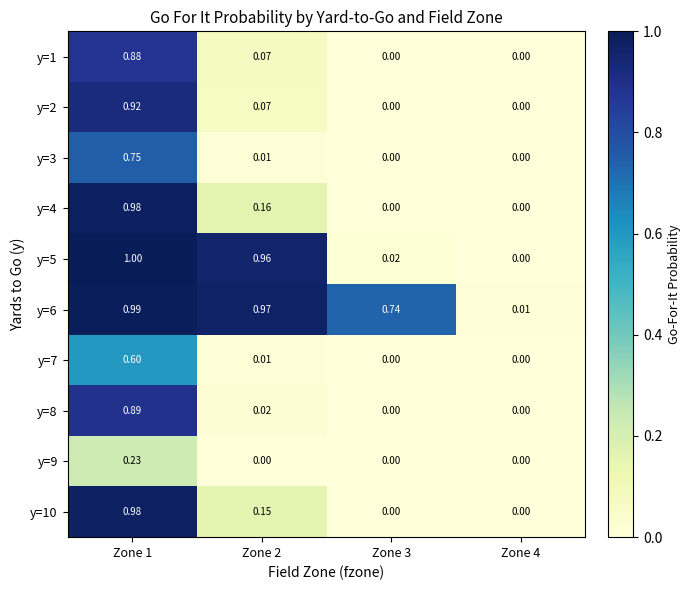

Is the value of y=7 at Zone 1 greater than the value of y=3 at Zone 1?

No